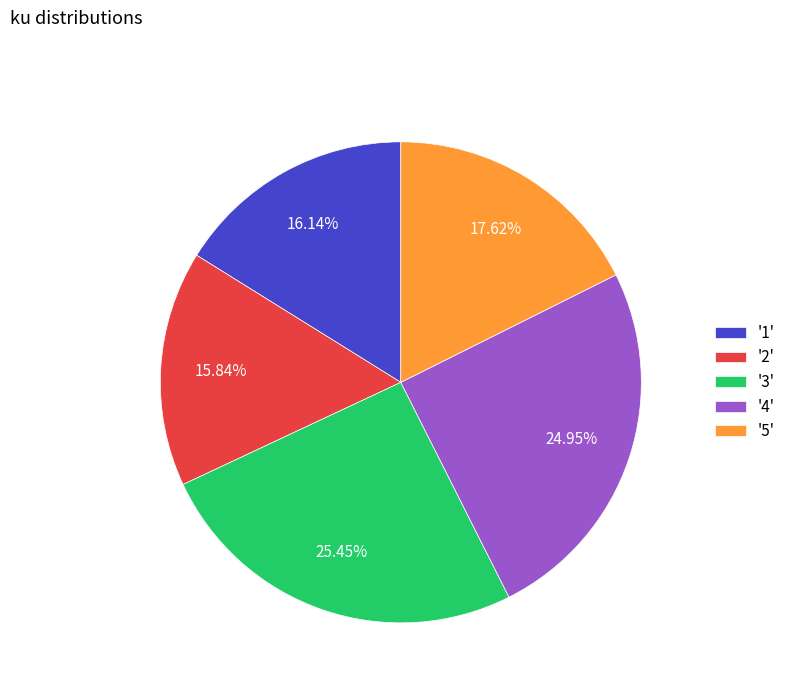

How many segments does this pie chart have?

5